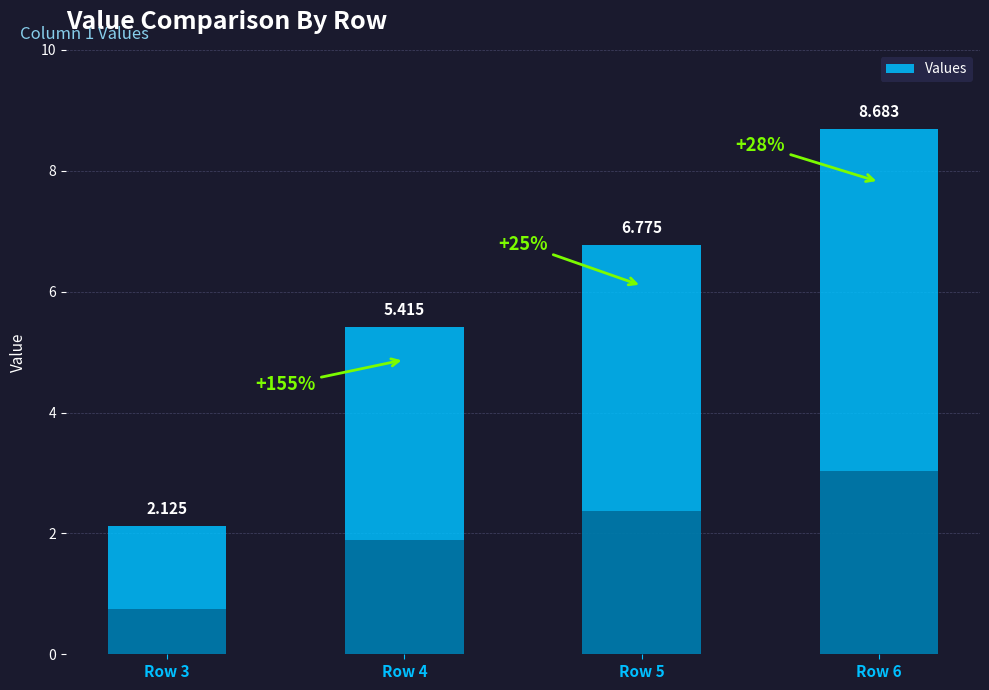

True or false: the data shows 8.7 at Row 6.

True